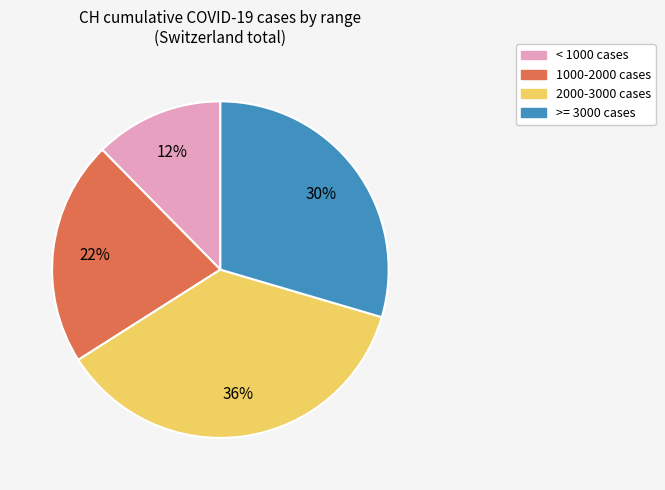

Is the sum of 2000-3000 cases and 1000-2000 cases greater than half?

Yes